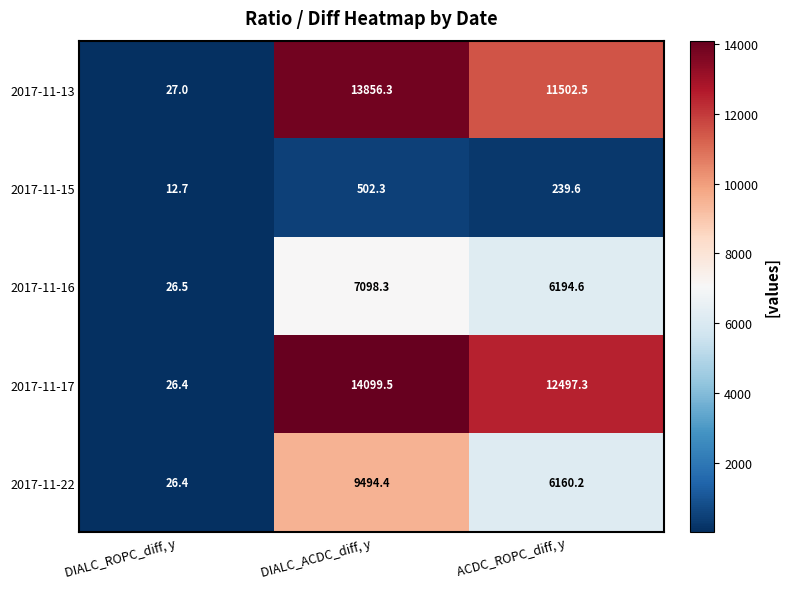

At DIALC_ACDC_diff, y, list the series in order from largest to smallest.

2017-11-17, 2017-11-13, 2017-11-22, 2017-11-16, 2017-11-15